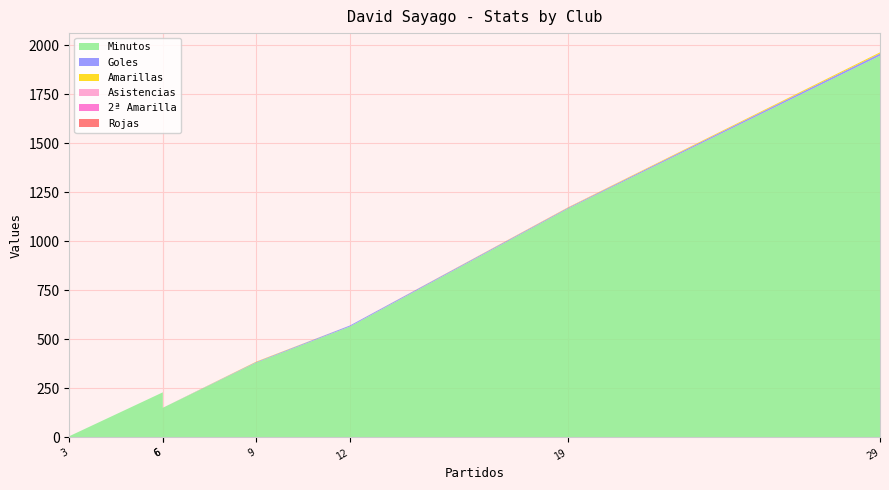

Reading right to left, list all the values displayed in this chart.

Minutos: CA Independiente=5	Arsenal FC=150	CSD Tristán Suárez=229	CS Herediano=381	CF Atlante=565	CA Defensores de Belgrano=1167	Raya2 Expansión (- 2023)=1947
Goles: CA Independiente=0	Arsenal FC=0	CSD Tristán Suárez=0	CS Herediano=3	CF Atlante=5	CA Defensores de Belgrano=4	Raya2 Expansión (- 2023)=11
Amarillas: CA Independiente=0	Arsenal FC=0	CSD Tristán Suárez=0	CS Herediano=2	CF Atlante=0	CA Defensores de Belgrano=2	Raya2 Expansión (- 2023)=6
Asistencias: CA Independiente=0	Arsenal FC=0	CSD Tristán Suárez=0	CS Herediano=0	CF Atlante=0	CA Defensores de Belgrano=1	Raya2 Expansión (- 2023)=0
2ª Amarilla: CA Independiente=0	Arsenal FC=0	CSD Tristán Suárez=0	CS Herediano=0	CF Atlante=0	CA Defensores de Belgrano=0	Raya2 Expansión (- 2023)=0
Rojas: CA Independiente=0	Arsenal FC=0	CSD Tristán Suárez=0	CS Herediano=0	CF Atlante=0	CA Defensores de Belgrano=0	Raya2 Expansión (- 2023)=0